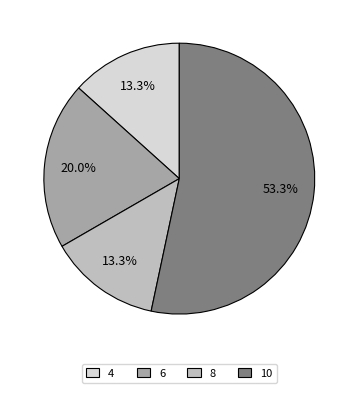

To the nearest percent, what portion does 4 represent?

13%